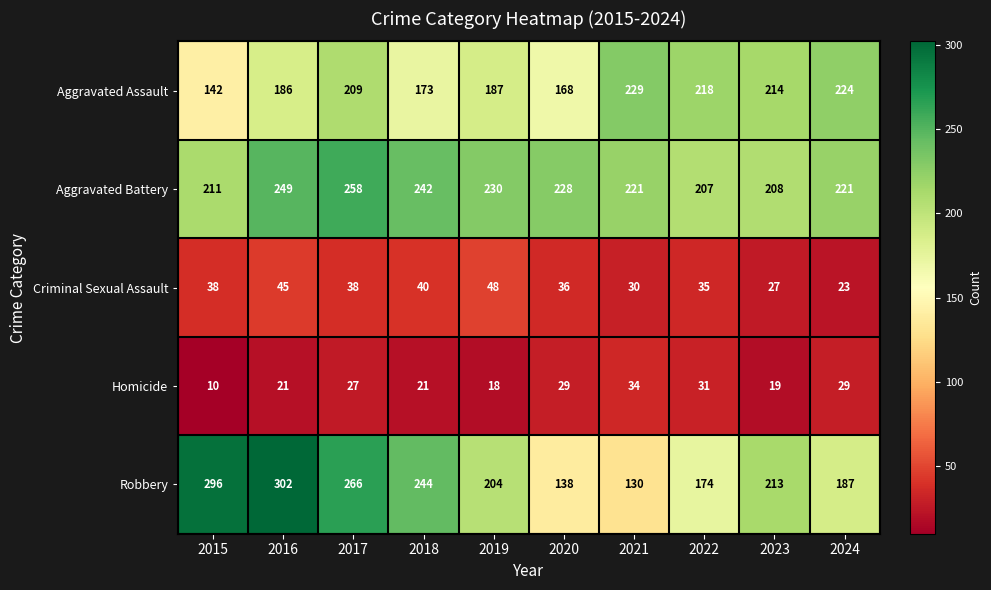

Which series has the largest total across all categories?

Aggravated Battery